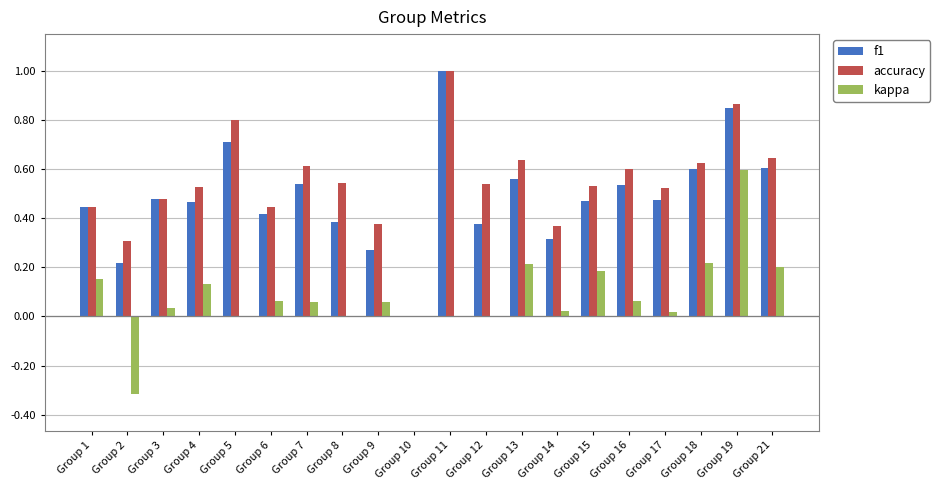

Where does the kappa series first go above 0?

Group 1